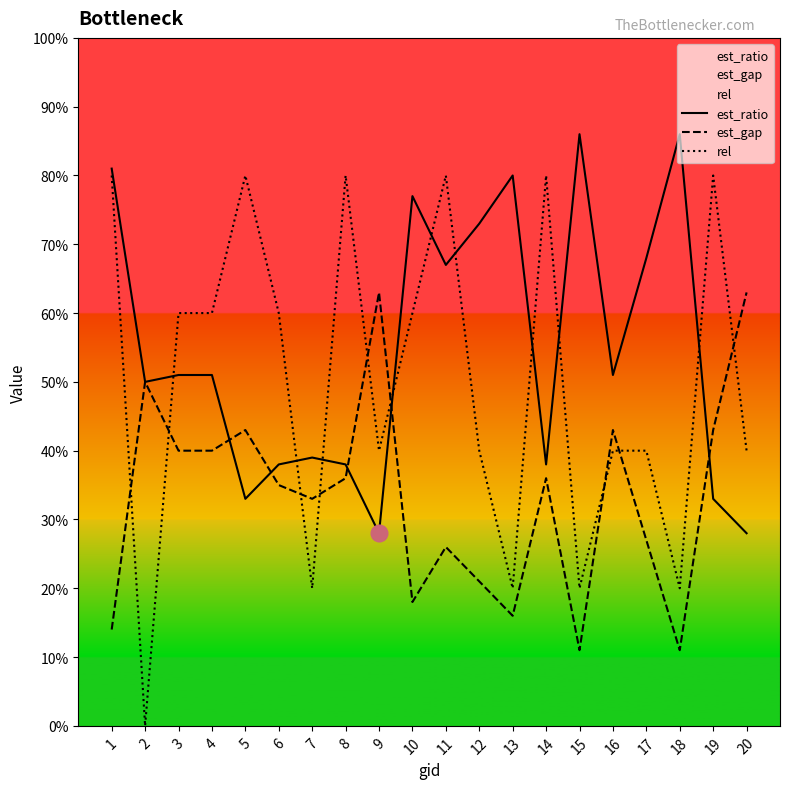

Which has a higher value, 19 or 4?

4